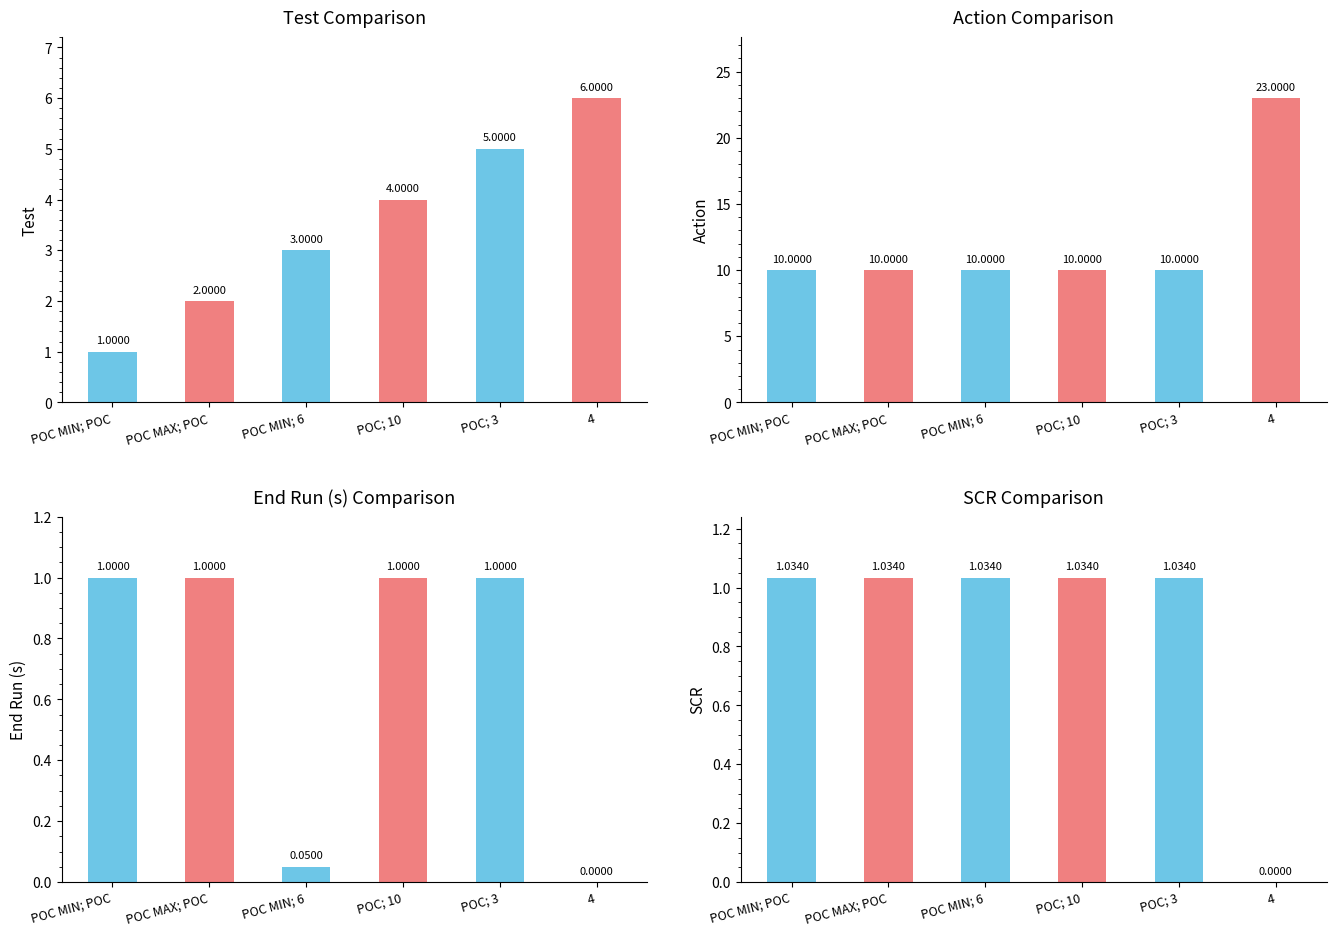

How many bars are there in total?

24